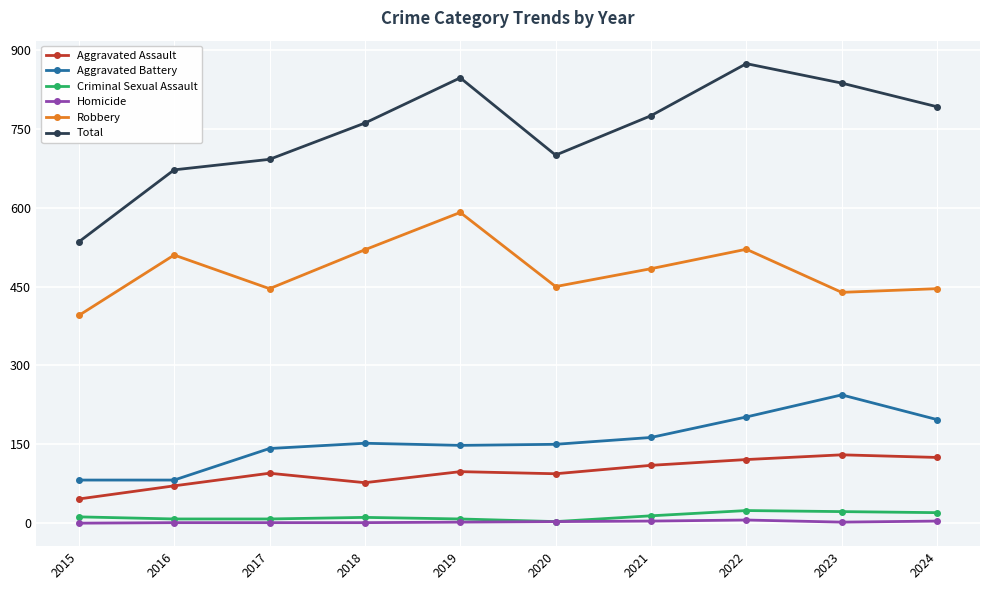

True or false: Total has a value of 954 at 2016.

False